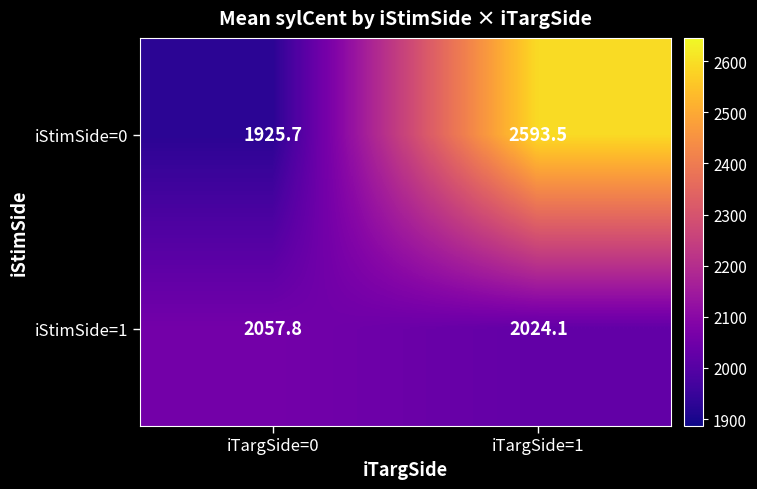

What is the sum of all iStimSide=0 values?

4519.2